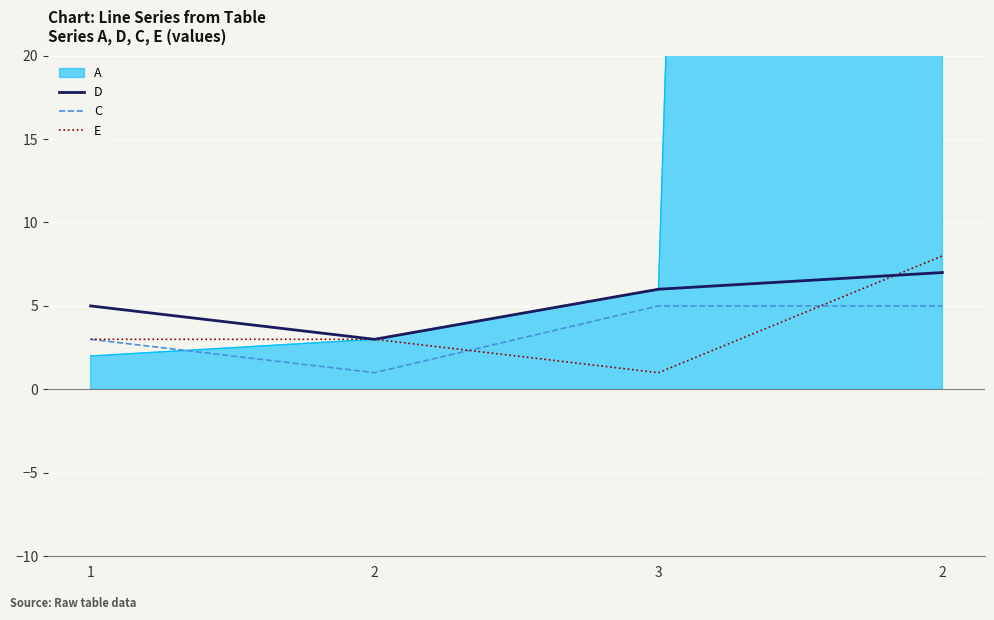

What is the approximate value of D at 2?

7